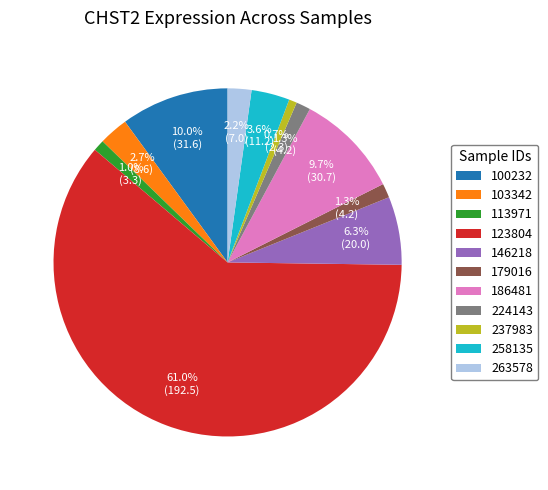

Which category accounts for the majority?

123804